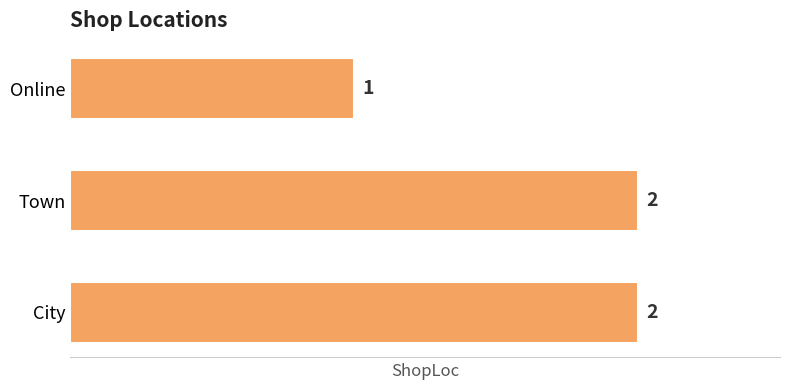

Does the chart contain any negative values?

No